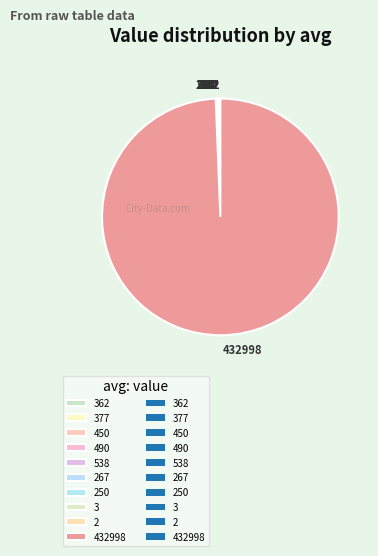

Is there any slice that represents more than half of the pie?

Yes